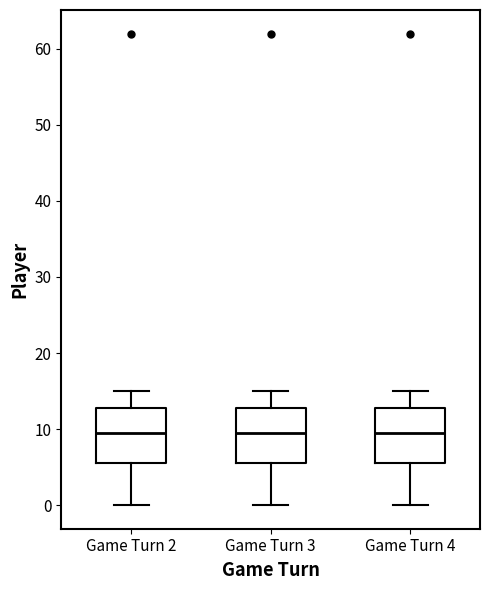

Reading left to right, read every box against the y-axis: the position of its median line, the range the box covers, and the ends of its whiskers. The values are not printed on the chart, so give them approximately, as read against the axis.

Game Turn 2: median 10, box 6 to 13, whiskers 0 to 15
Game Turn 3: median 10, box 6 to 13, whiskers 0 to 15
Game Turn 4: median 10, box 6 to 13, whiskers 0 to 15